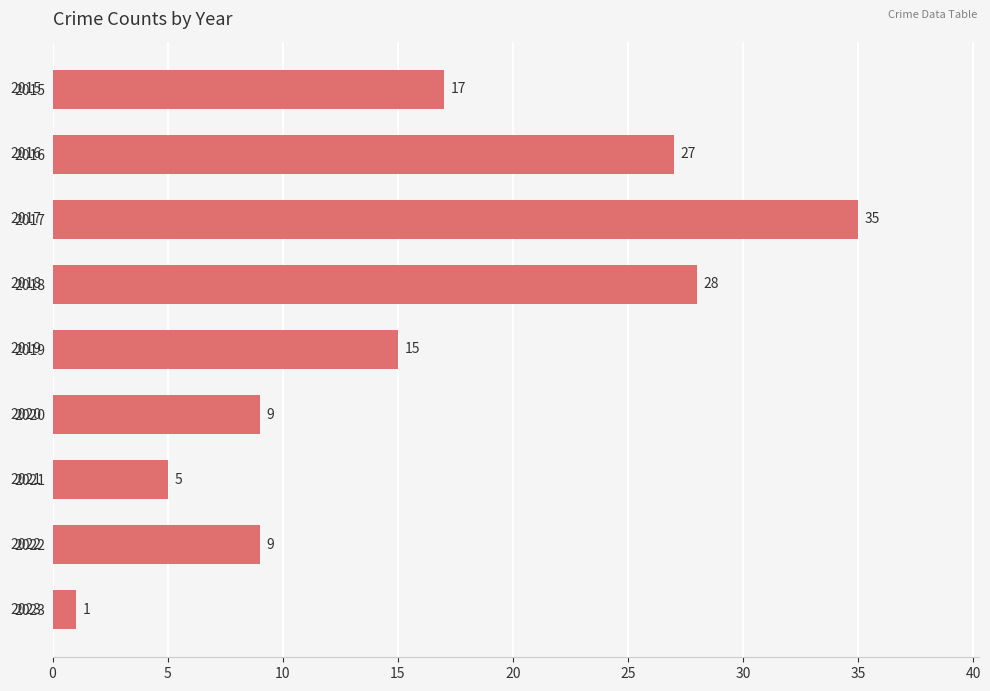

What is the difference between the maximum and minimum values?

34